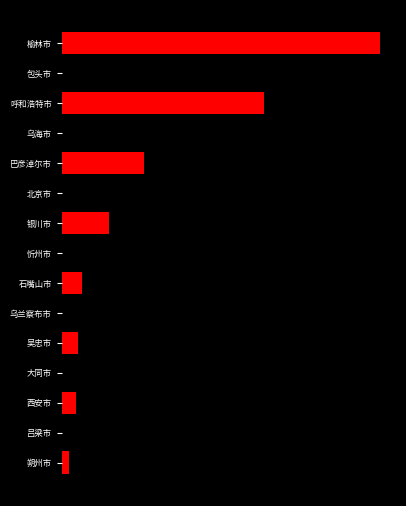

Does the chart contain any negative values?

No